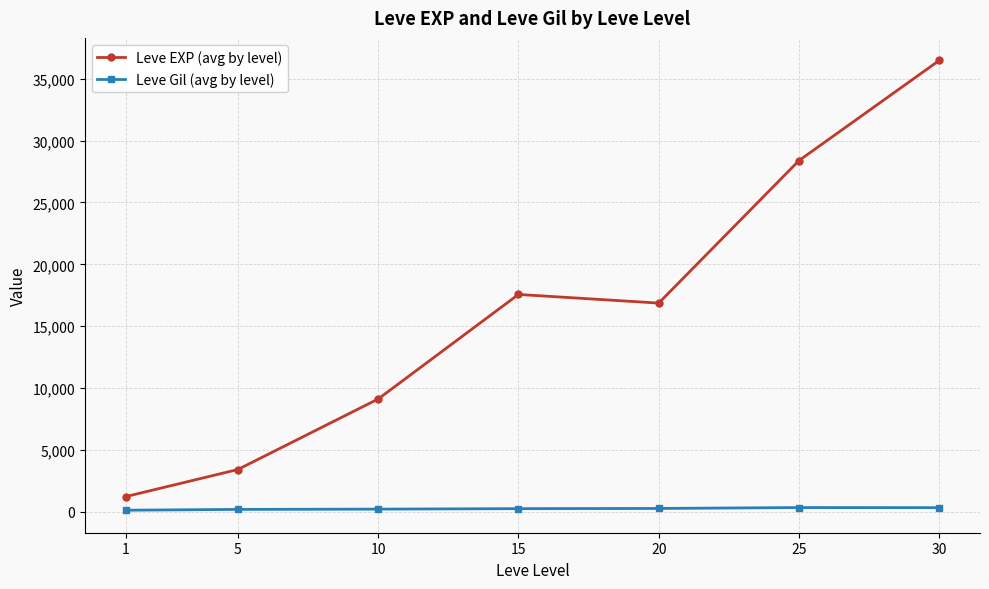

What is the value of the Leve Gil (avg by level) point at the 5th from the left?

257.0